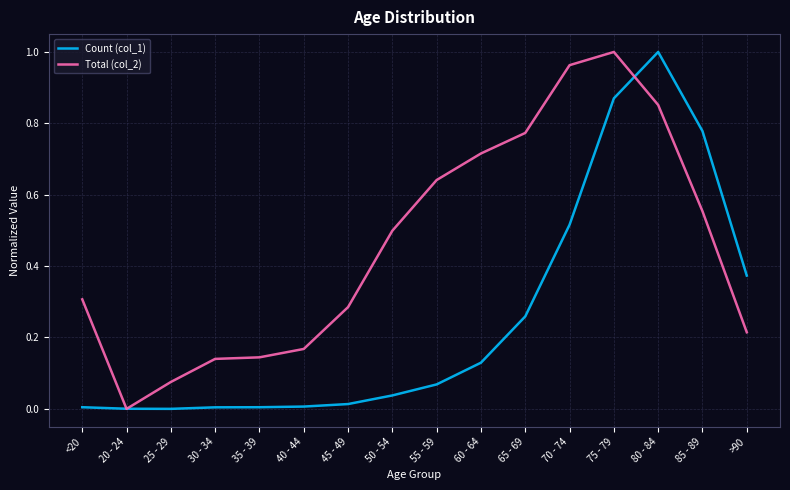

What is the total value across all series at 75 - 79?

1.9